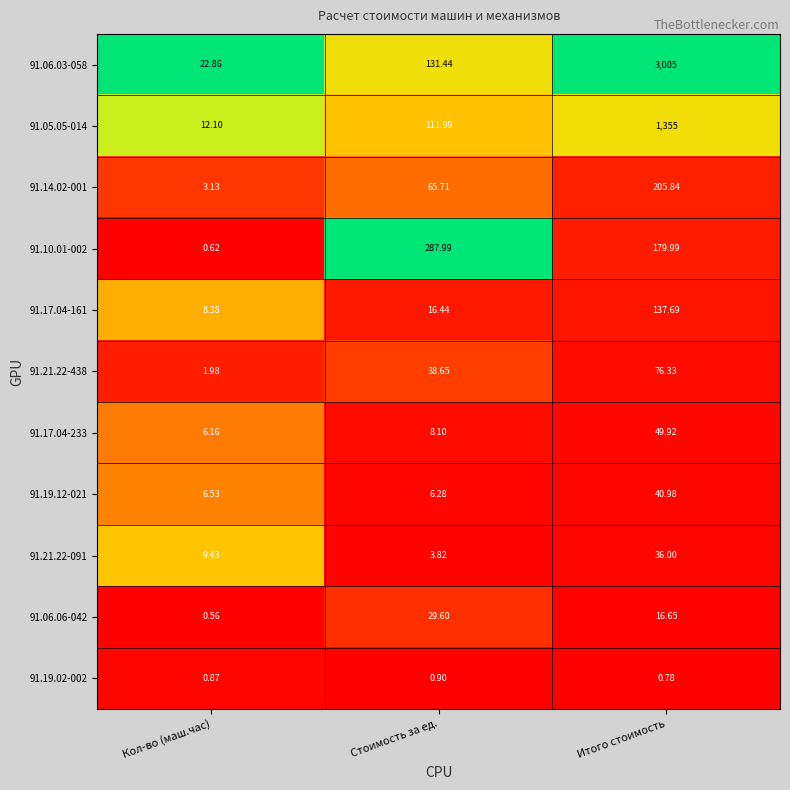

How many data points does each series have?

3